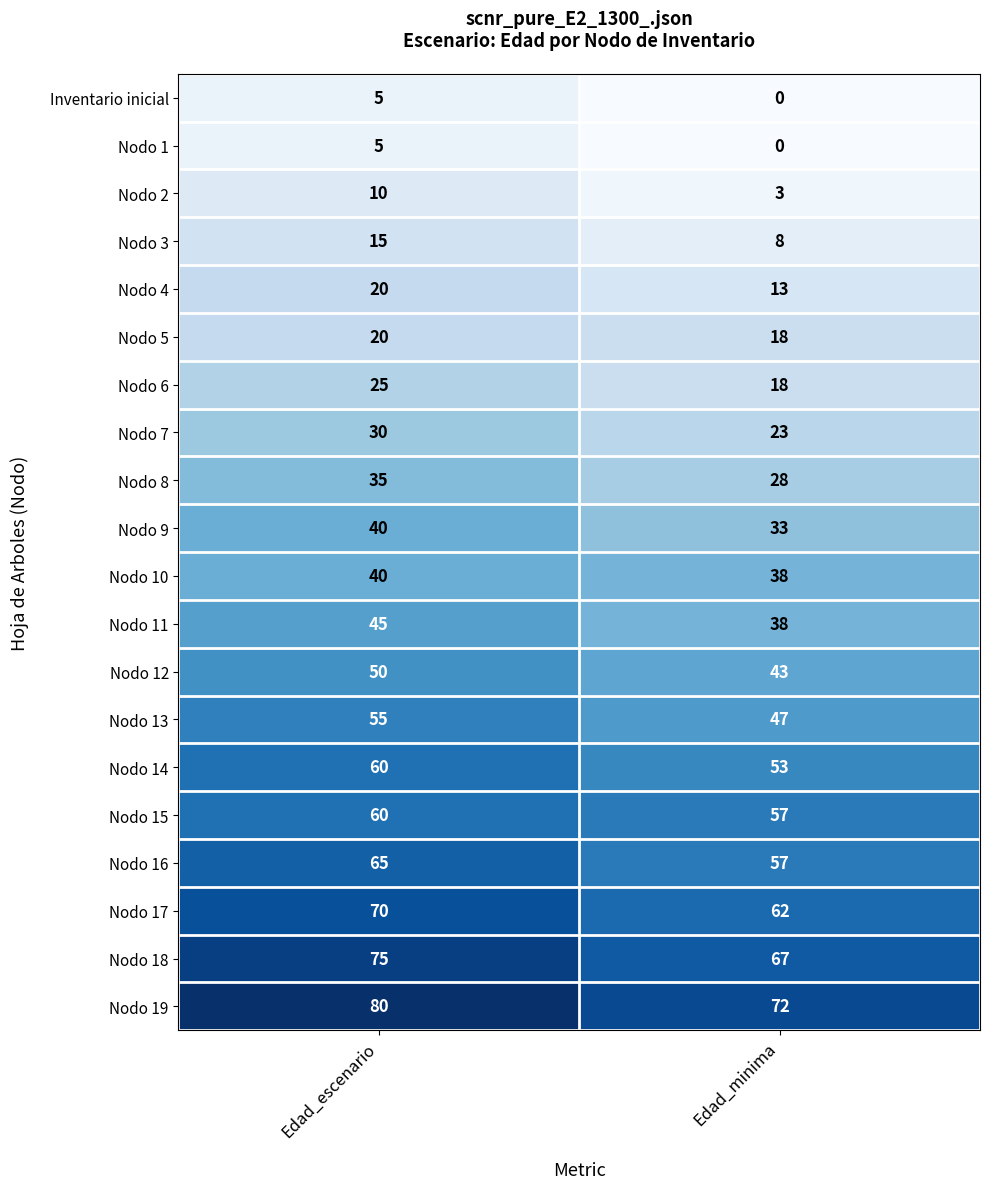

How many data points does each series have?

2